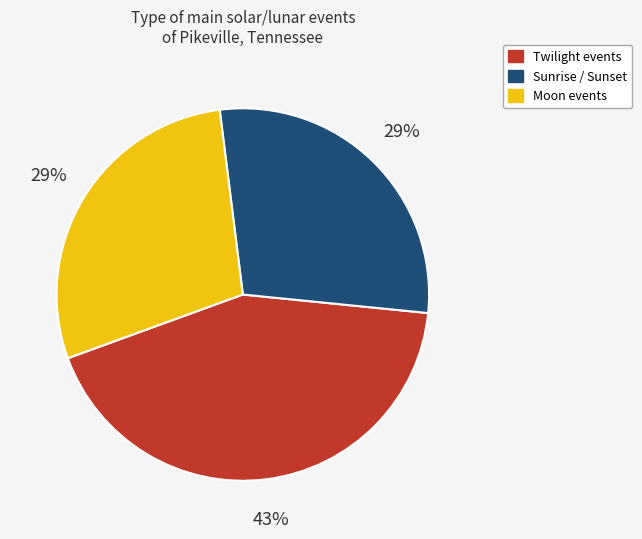

How many segments does this pie chart have?

3